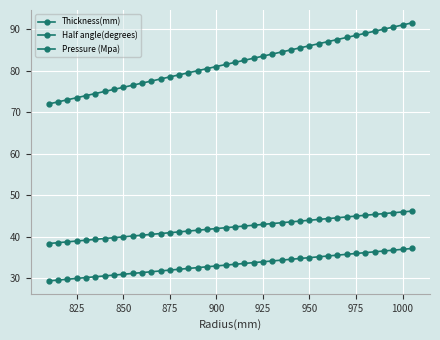

True or false: Half angle(degrees) and Pressure (Mpa) cross at least once.

False